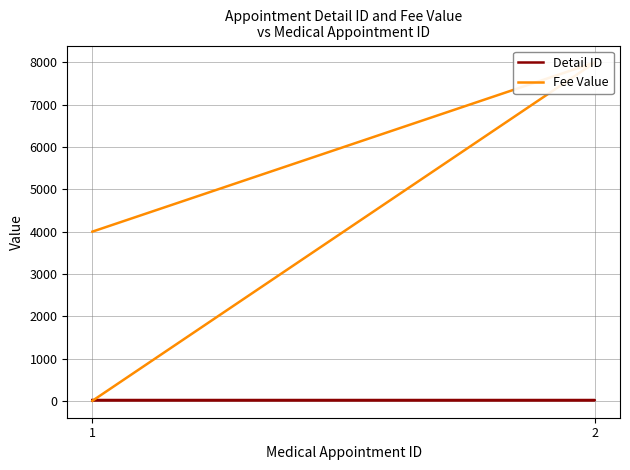

At which category does the chart reach its peak across all series?

2